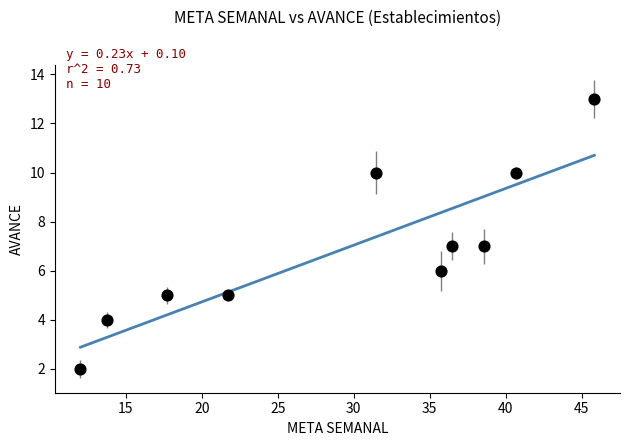

What is the range of Y values (max minus min)?

11